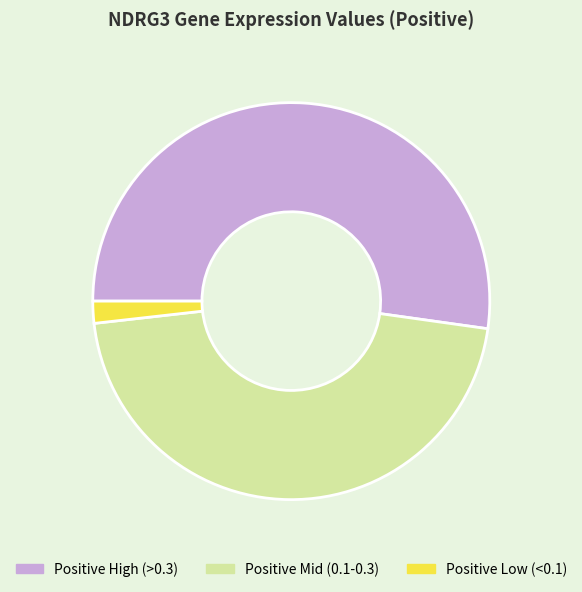

The Positive Low (<0.1) slice represents 2% of the pie. True or false?

True